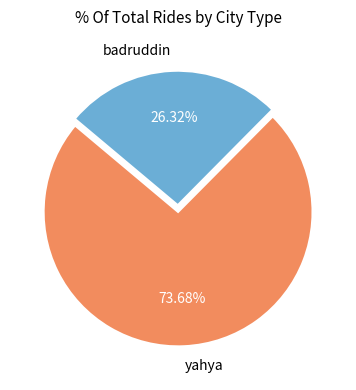

What is the ratio of the value at yahya to the value at badruddin?

2.8